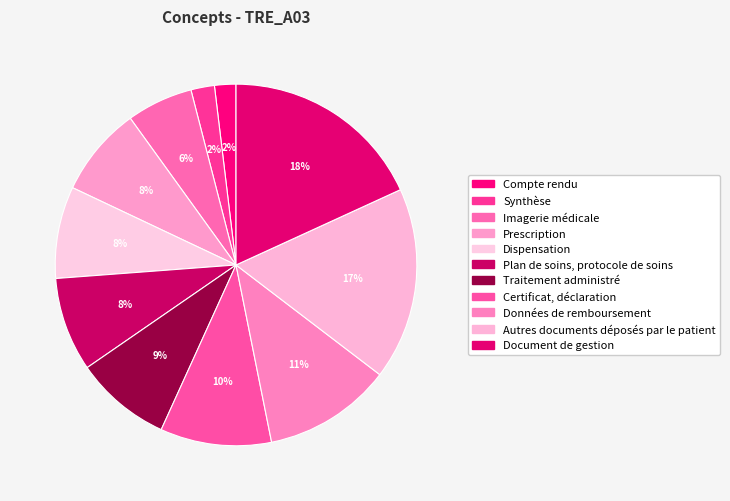

To the nearest percent, what portion does Données de remboursement represent?

11%